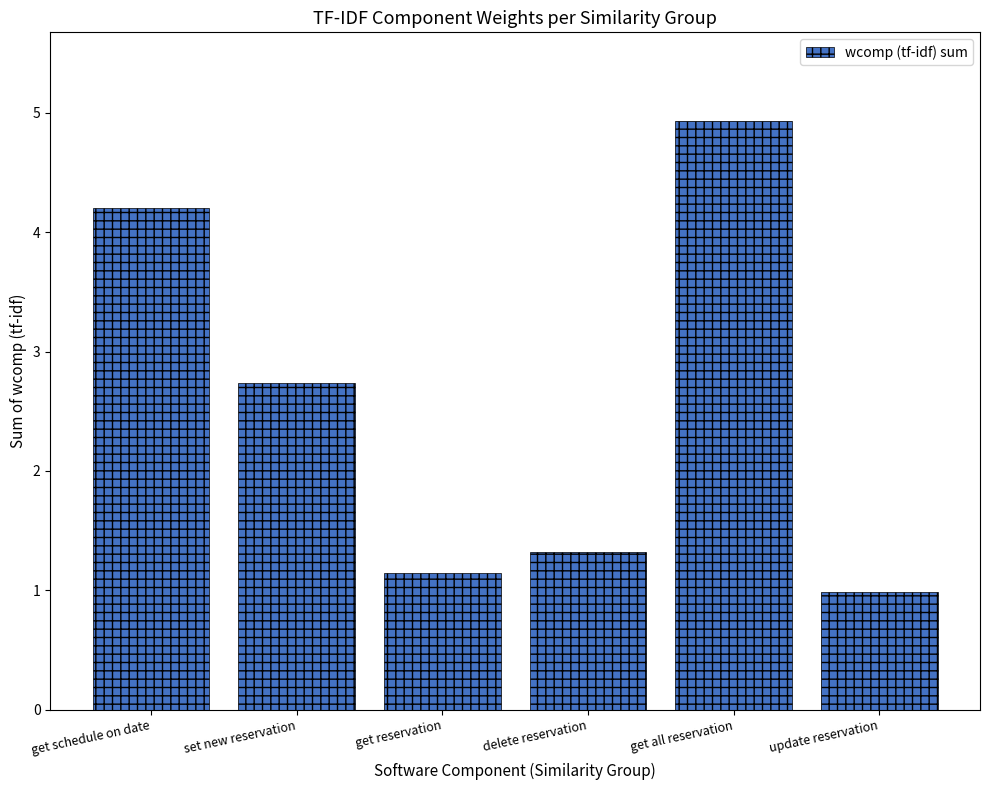

What is the change in value from get schedule on date to update reservation?

-3.2